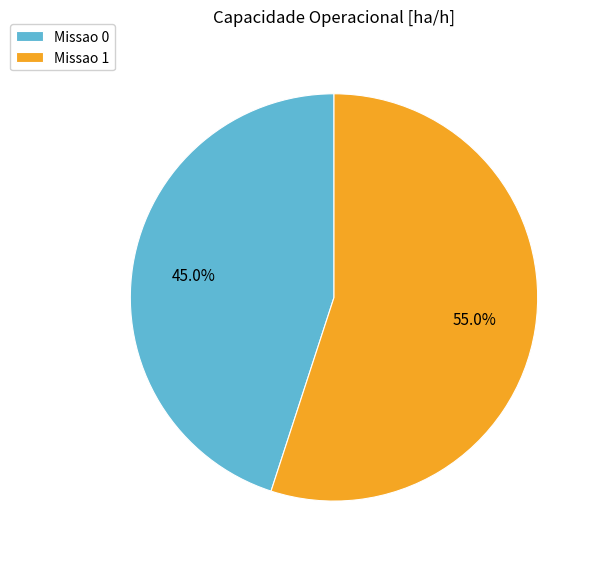

Combined, what portion of the pie is Missao 0 and Missao 1?

100.0%